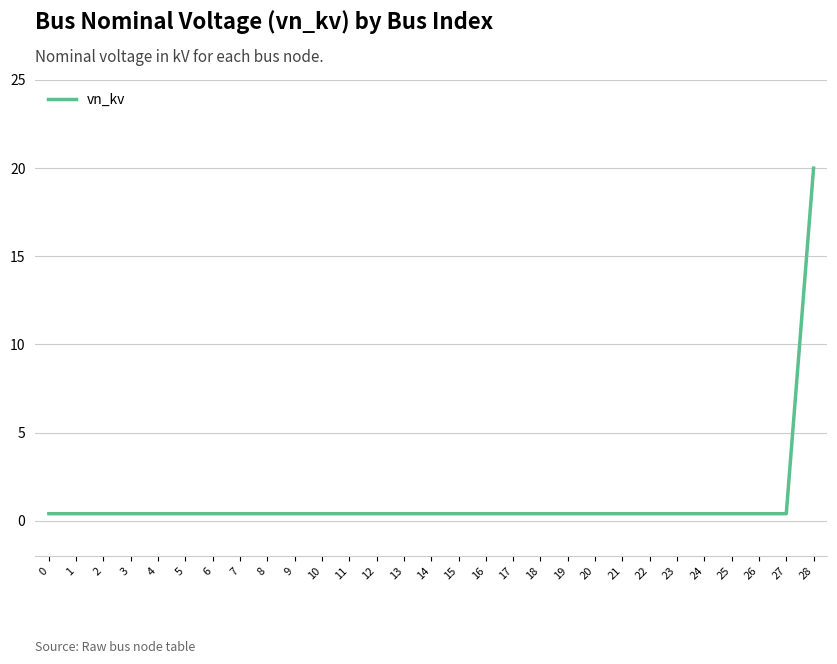

True or false: the data shows 0.4 at 20.

True